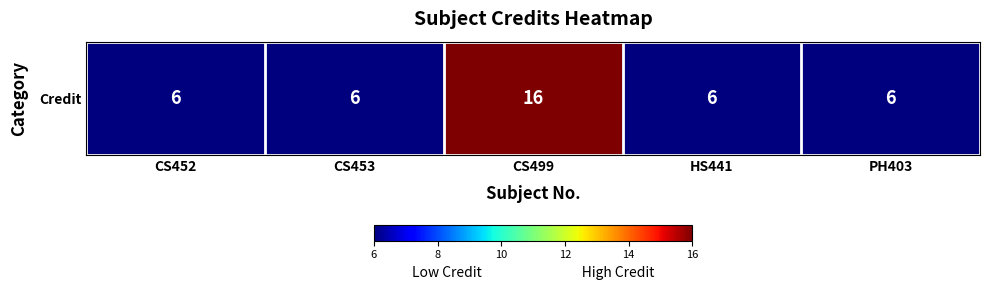

Between CS453 and HS441, which is larger?

CS453